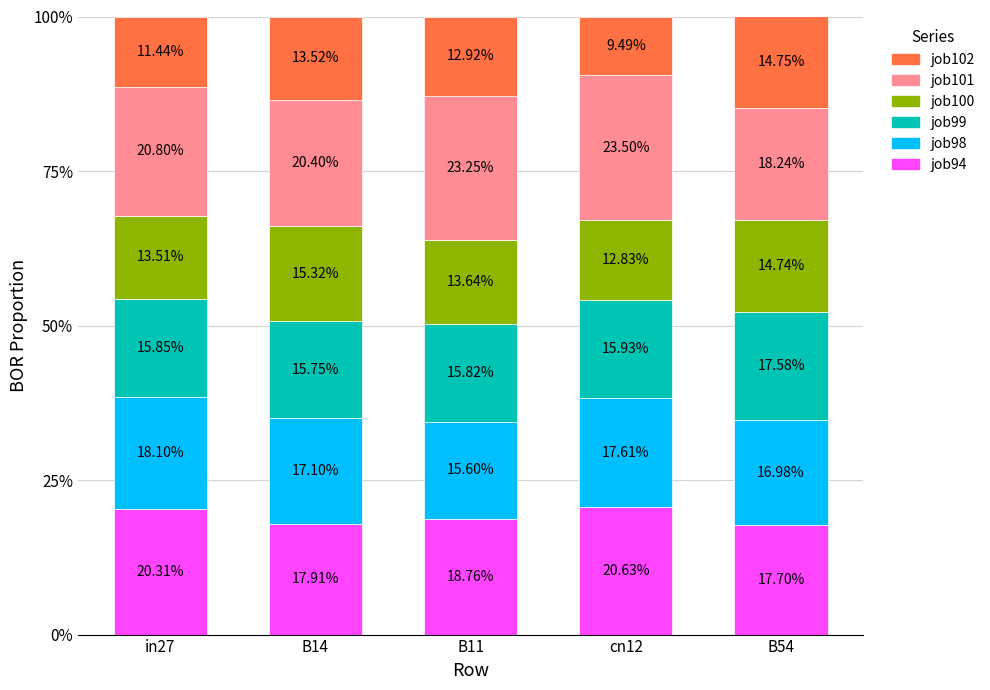

True or false: job94 has a value of 0.2 at B54.

True